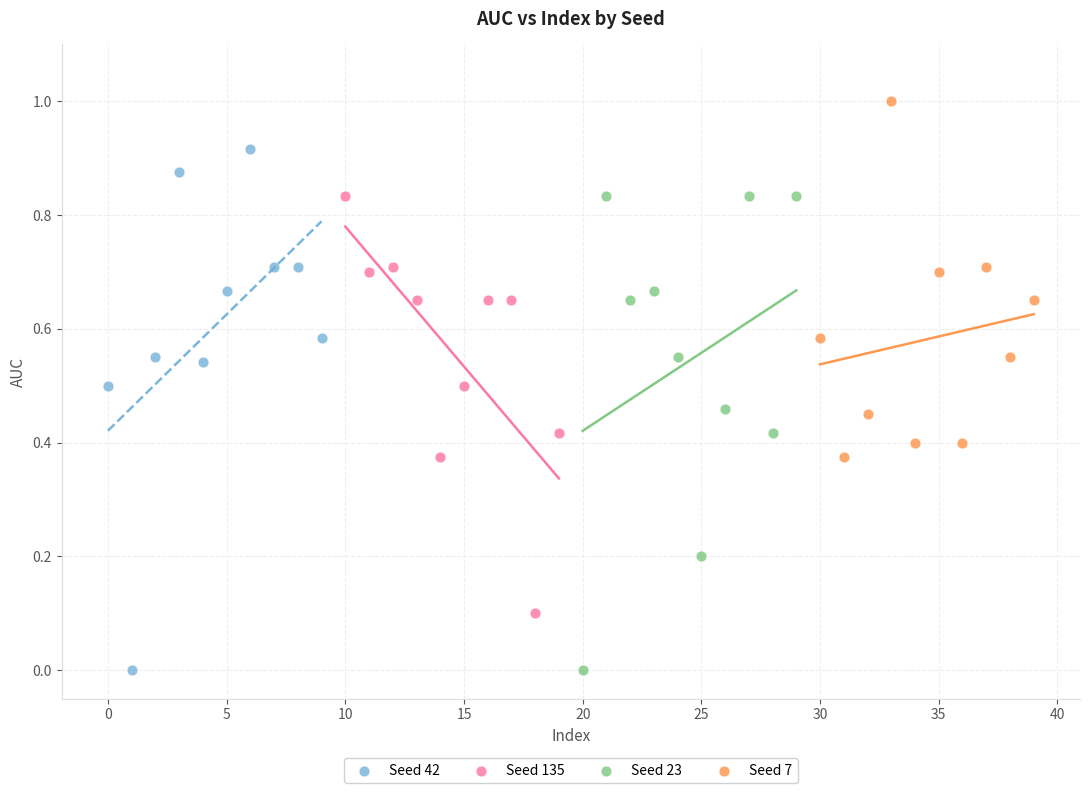

Which series contains the highest Y value?

Seed 7